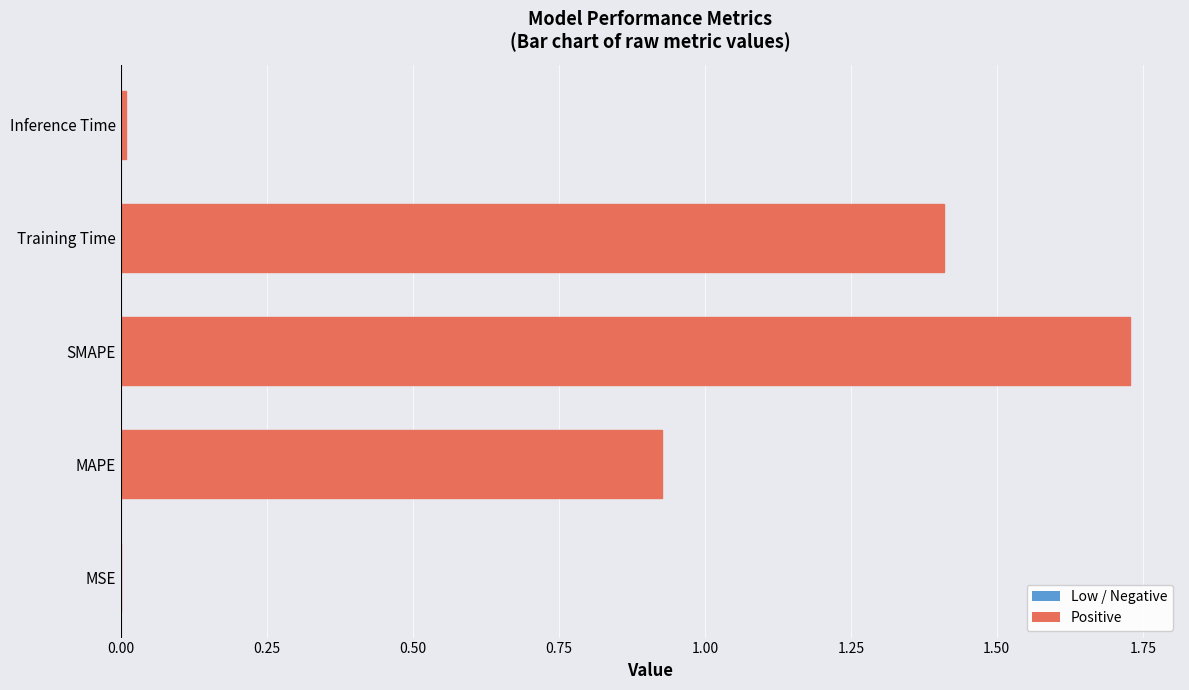

What is the sum of all values?

4.1